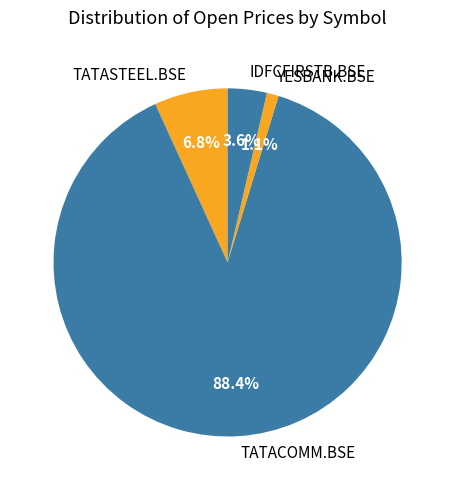

To the nearest percent, what is the average slice percentage?

25%